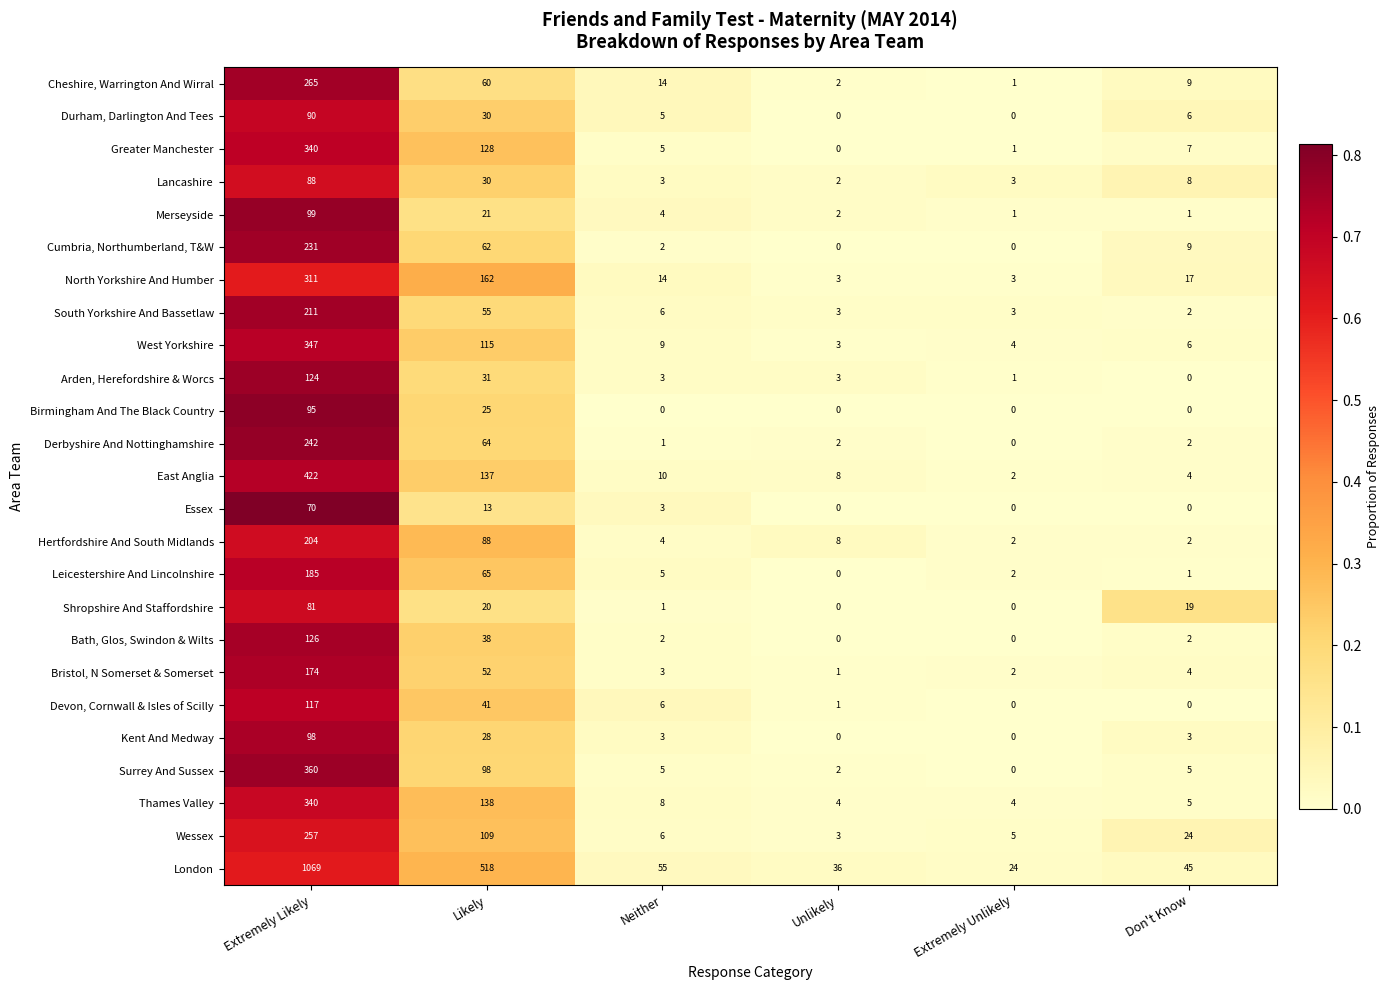

Is the value of Bath, Glos, Swindon & Wilts at Don't Know greater than the value of Cheshire, Warrington And Wirral at Extremely Unlikely?

Yes